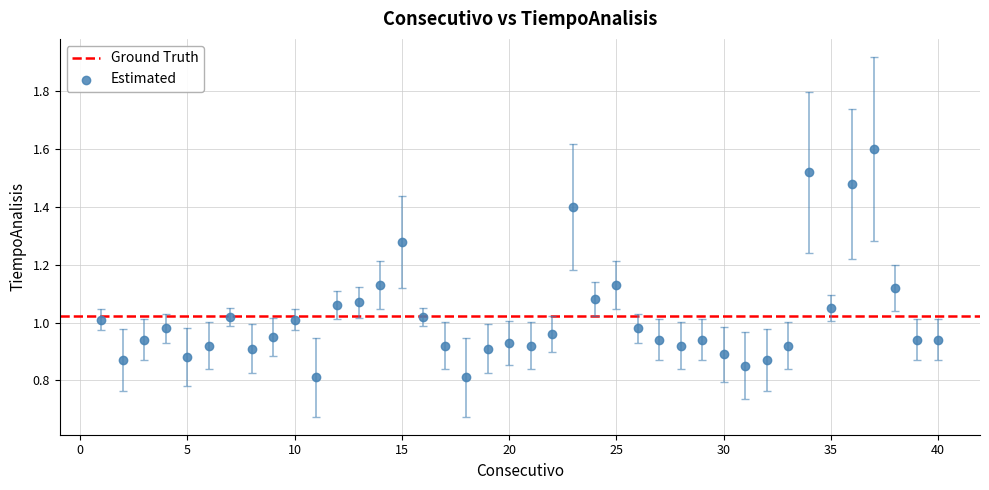

What is the range of X values (max minus min)?

39.0